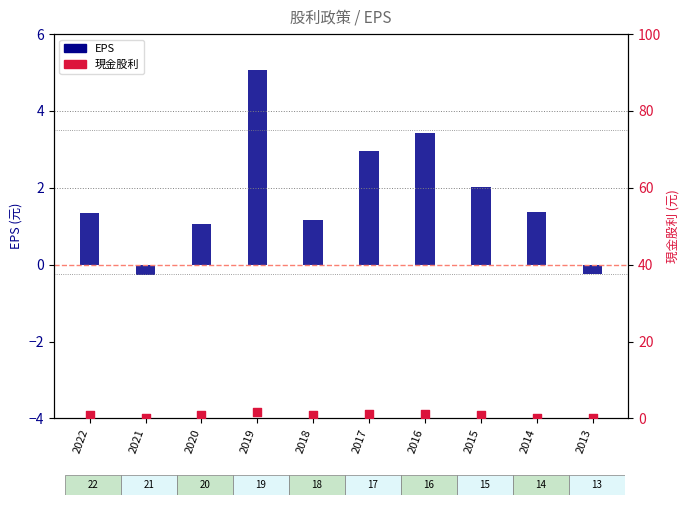

Which series reaches the minimum Y coordinate?

EPS